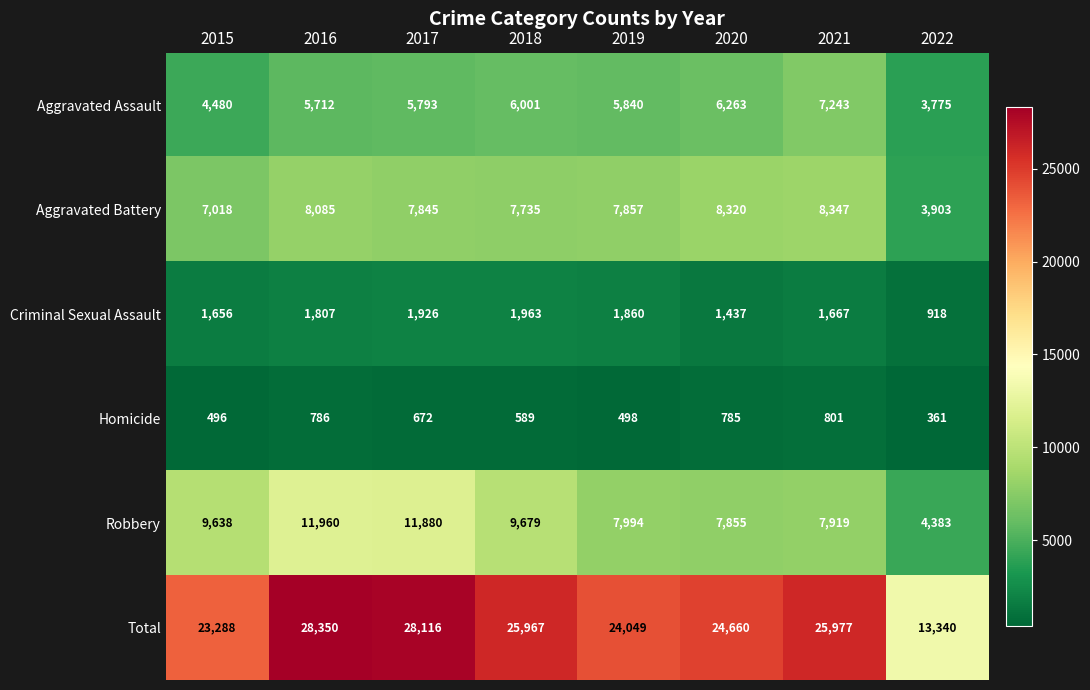

What is the spread (max minus min) of values at 2022?

12979